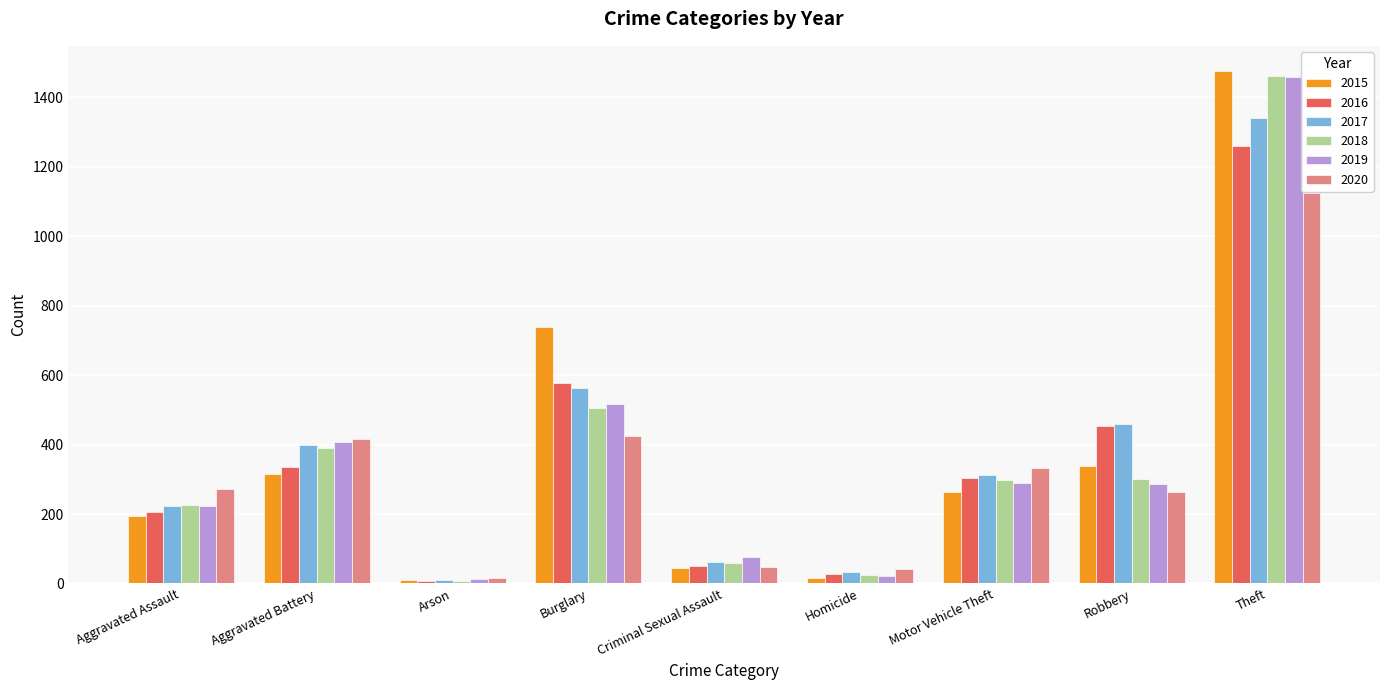

What is the approximate value of 2017 at Aggravated Battery, to the nearest 100?

400